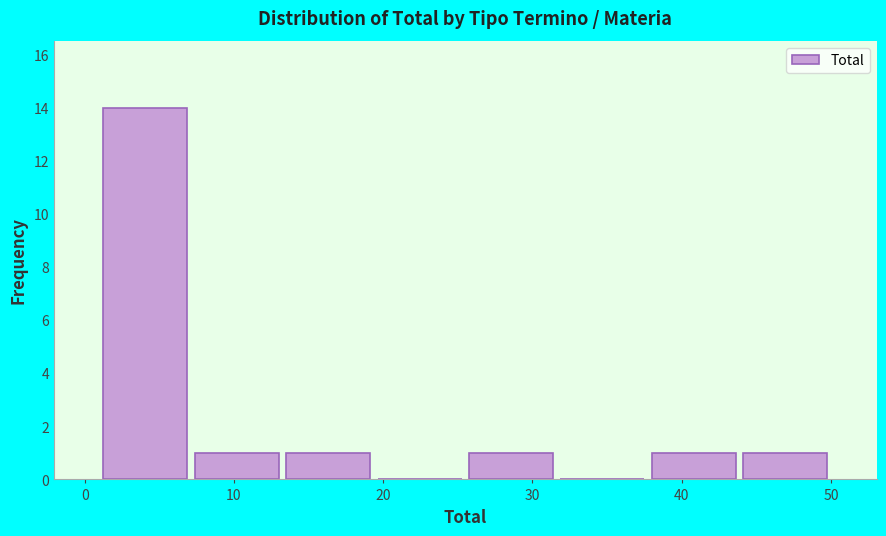

Reading left to right, transcribe this chart: for each bar, give the range it covers on the x-axis and its height. Neither the bar edges nor the heights are printed on the chart, so give them approximately, as read against the axes.

1 to 7: 14
7 to 13: 1
13 to 19: 1
19 to 26: 0
26 to 32: 1
32 to 38: 0
38 to 44: 1
44 to 50: 1